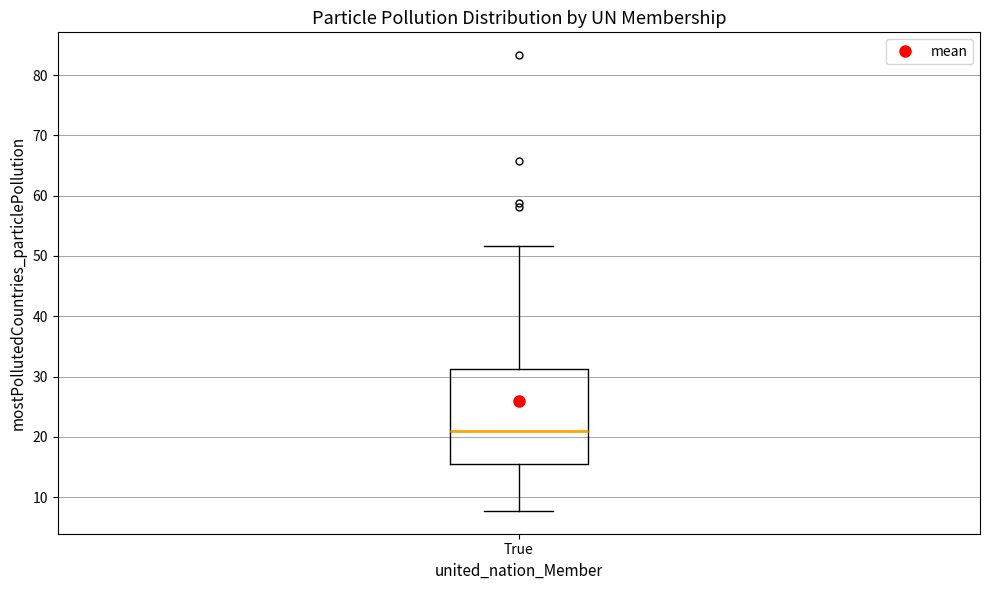

Transcribe this box plot: give where the median line is, the range the box spans, and where the two whiskers end, as read against the y-axis. The values are not printed on the chart, so give them approximately, as read against the axis.

median 21, box 15 to 31, whiskers 8 to 52